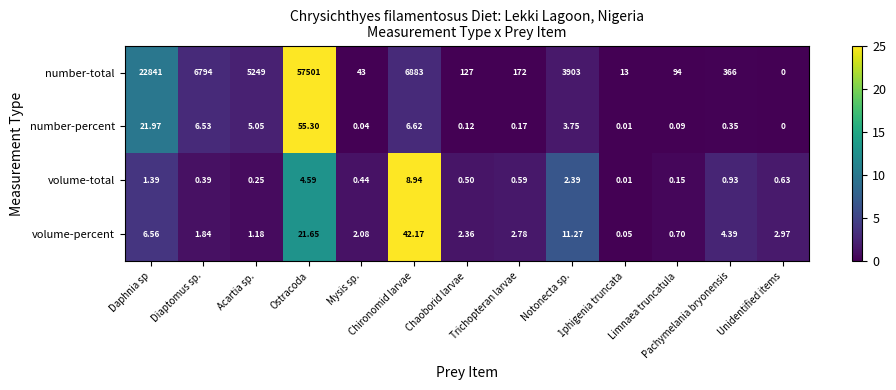

At which category is the sum across all series the highest?

Ostracoda